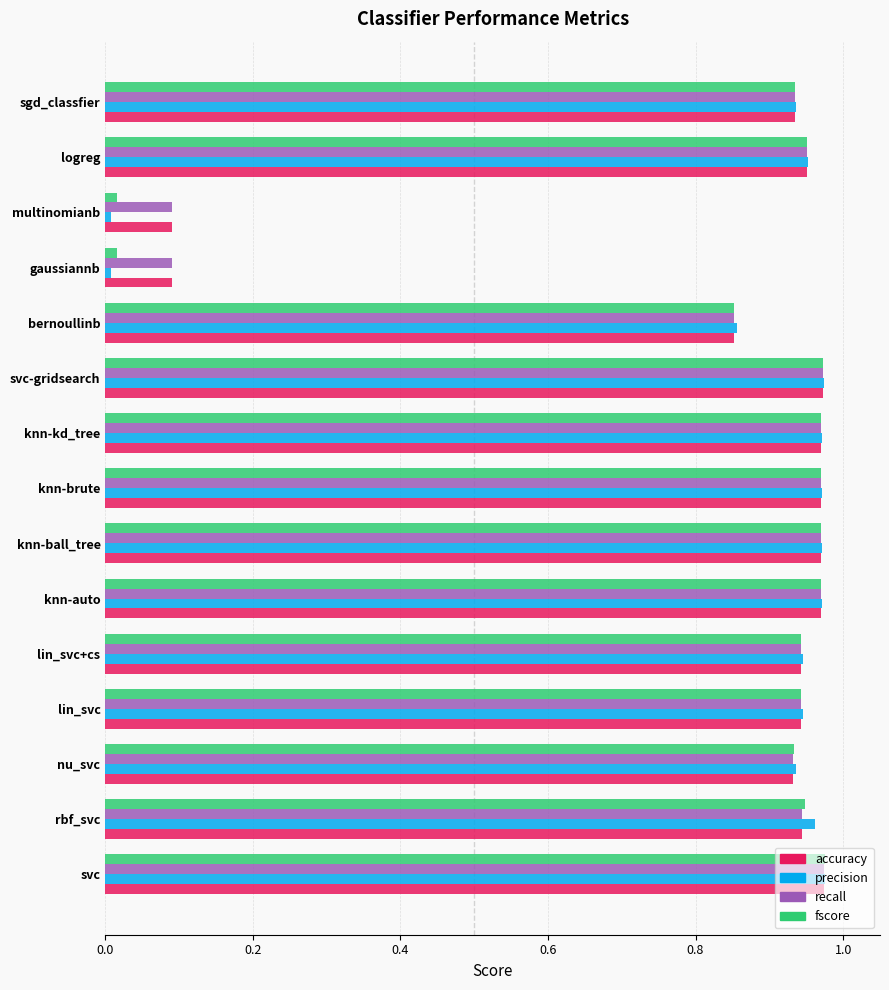

What is the average value of the accuracy series?

0.8